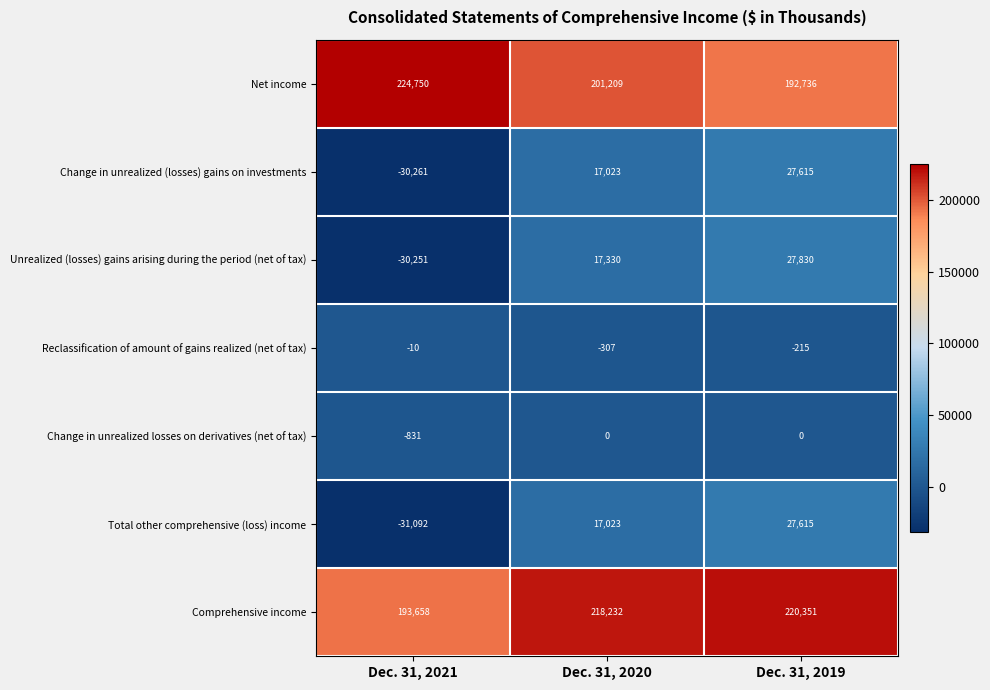

What is the total value across all series at Dec. 31, 2020?

470510